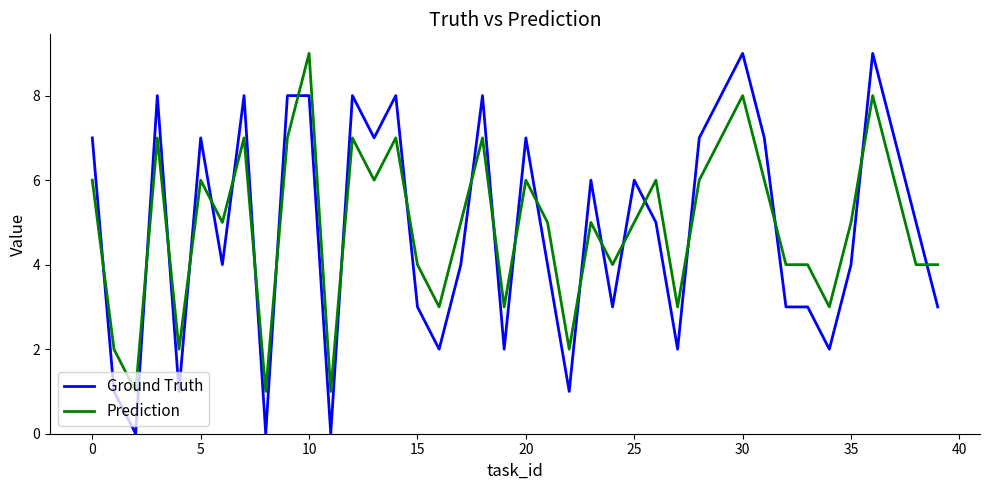

What is the maximum value for Prediction?

9